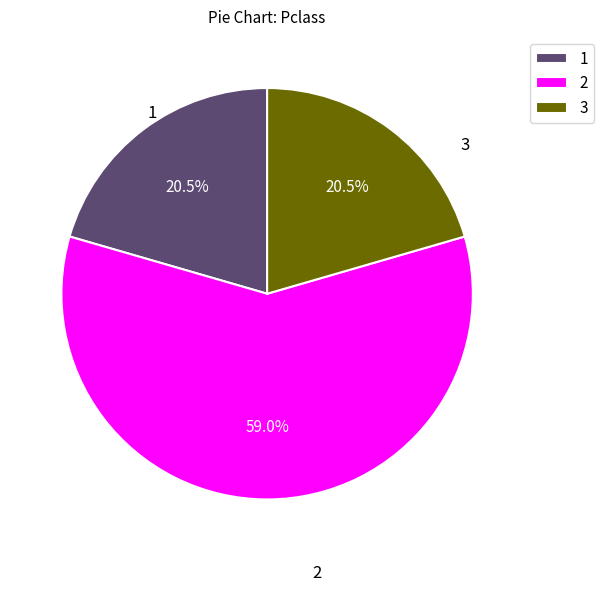

What percentage do 3 and 2 together represent?

79.5%